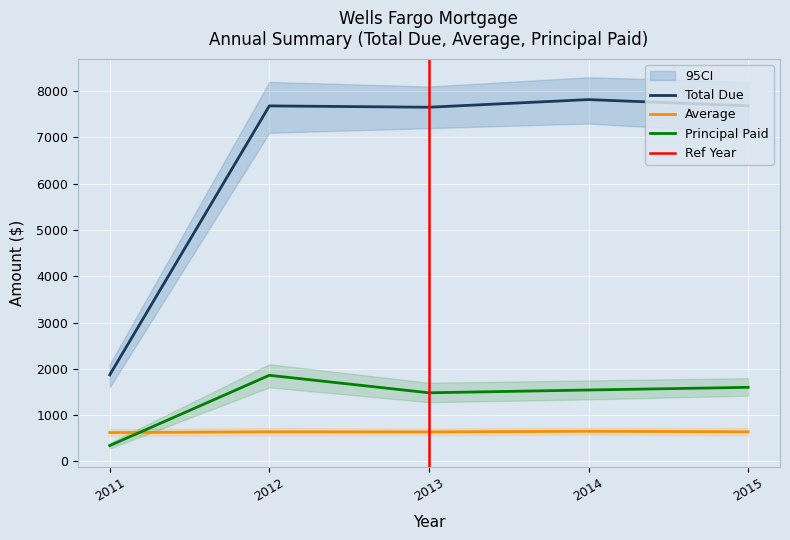

What is the spread (max minus min) of values at 2014?

7166.0